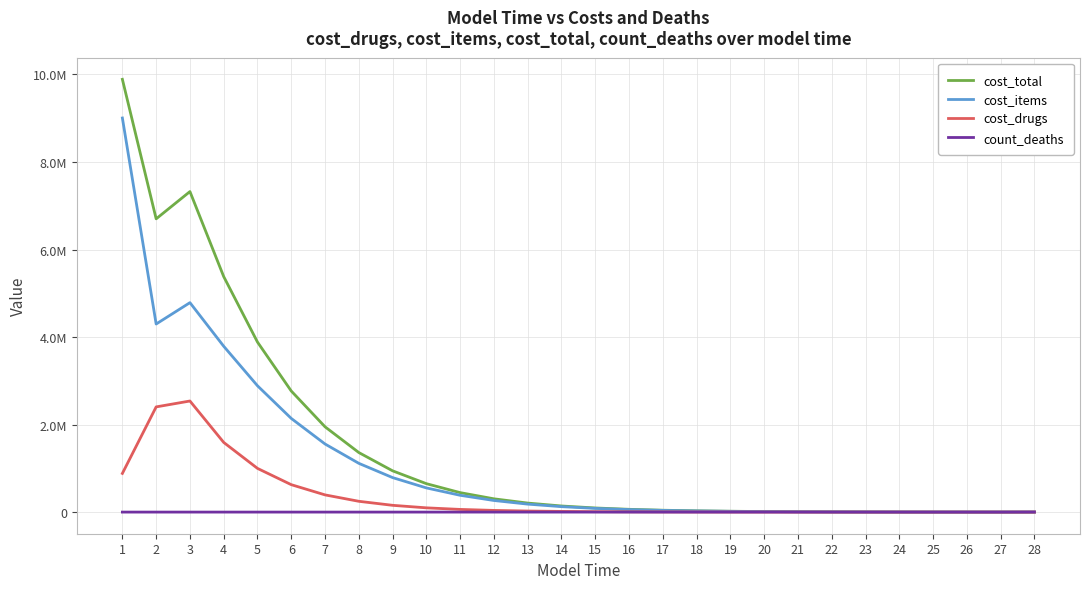

What are all the series names shown in the legend?

cost_total, cost_items, cost_drugs, count_deaths